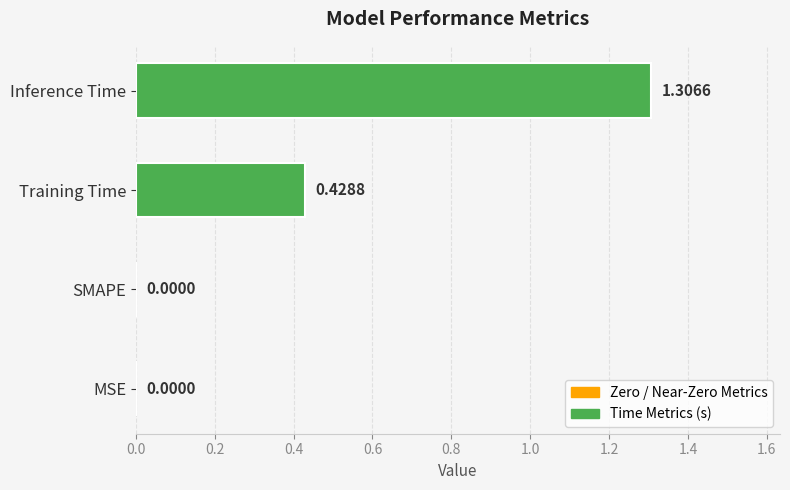

What position from the right is MSE?

4